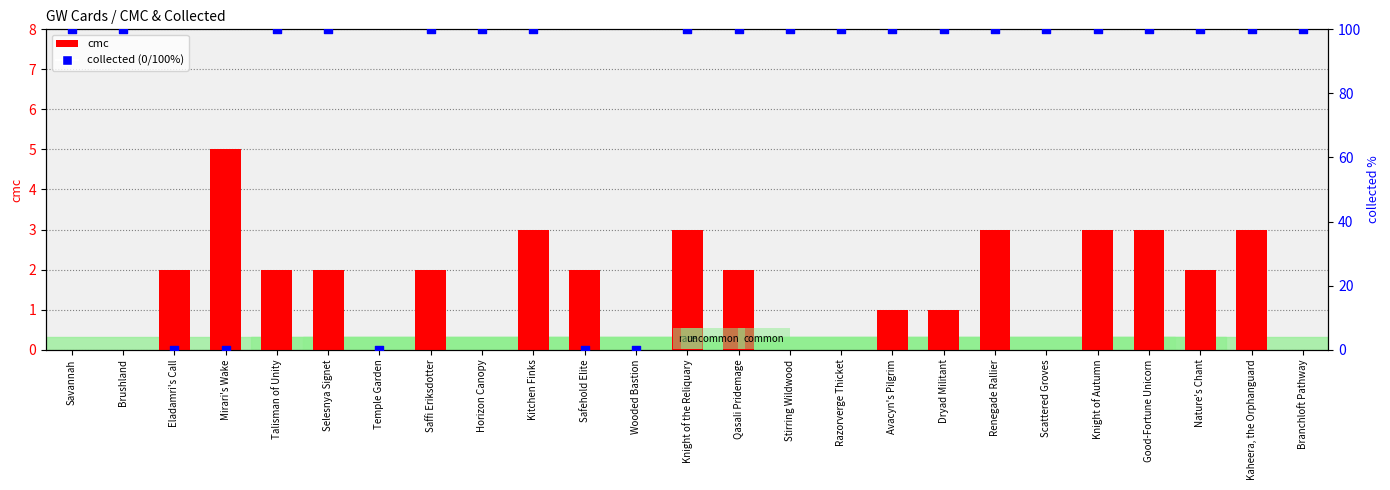

What are all the series names shown in the legend?

cmc, collected (0/100%)